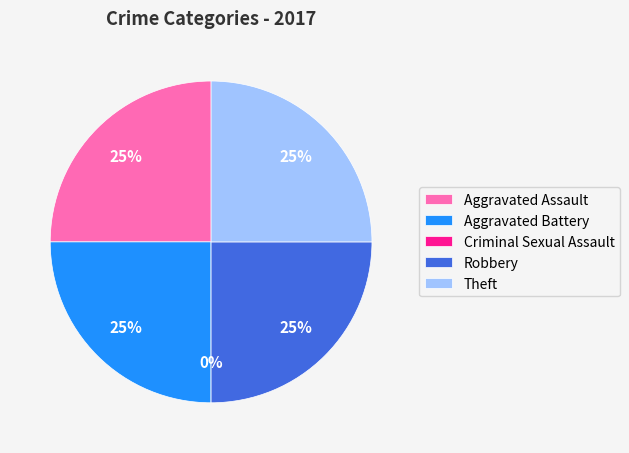

Is there a majority slice in this chart?

No